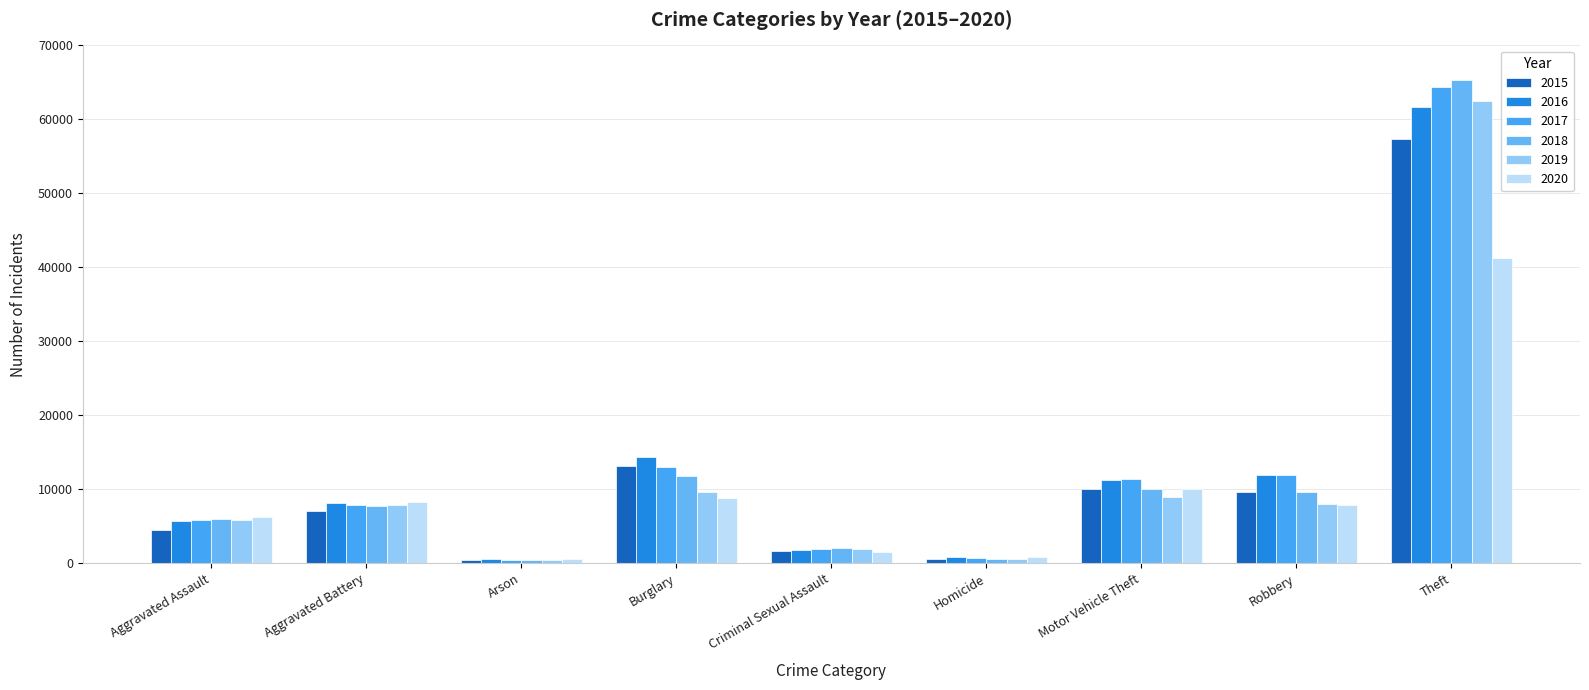

Which series has the largest total across all categories?

2017